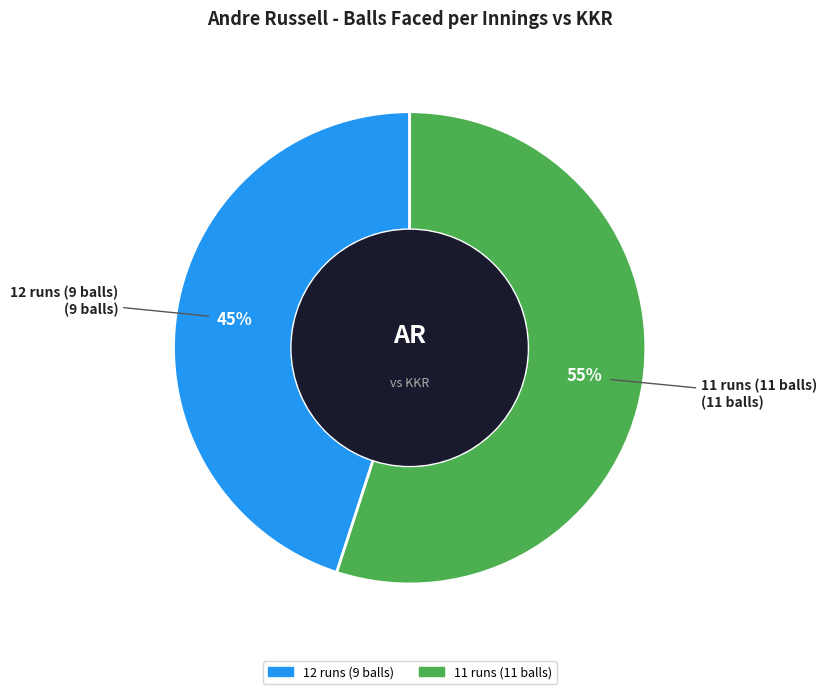

Which slice represents more than half of the pie?

11 runs (11 balls)